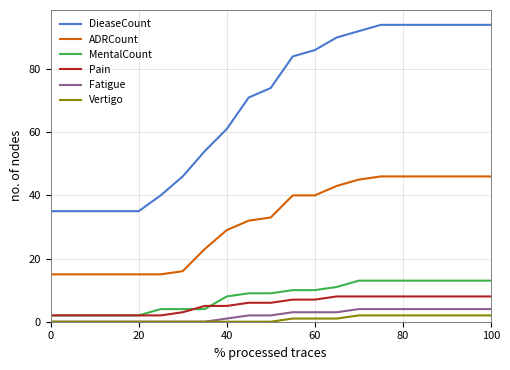

What is the difference between the second highest and second lowest values in the DieaseCount series?

59